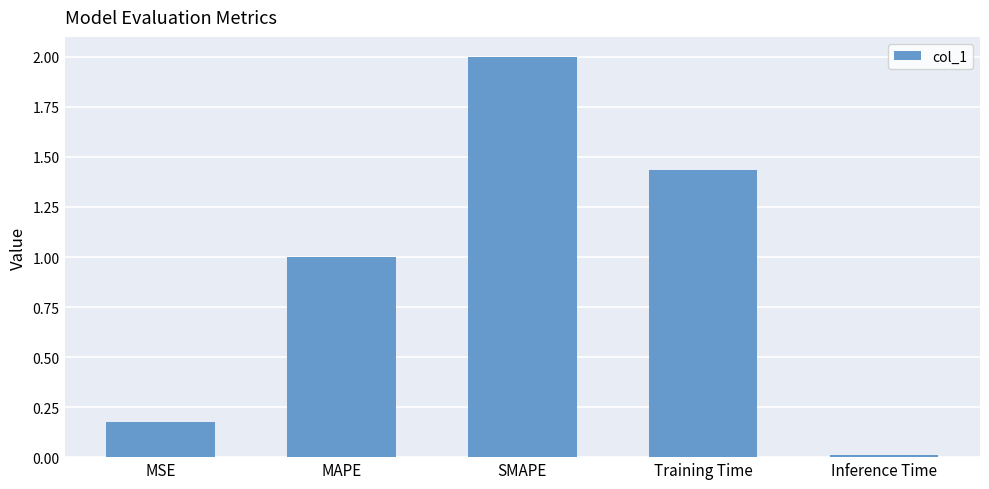

What is the difference between the maximum and second lowest values?

1.8